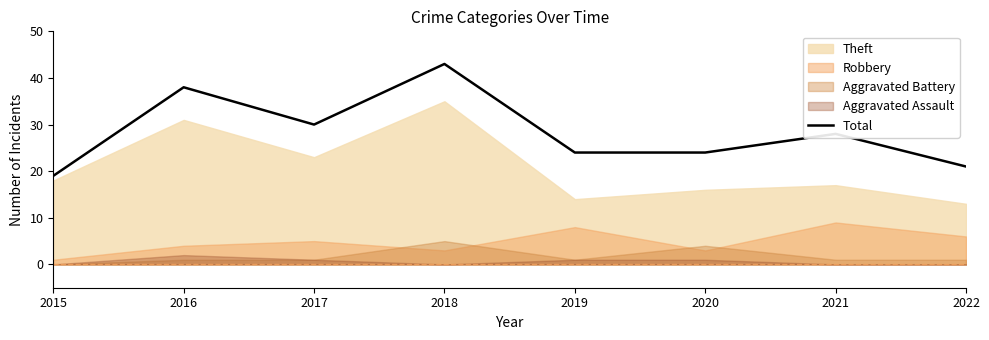

What is the average value?

28